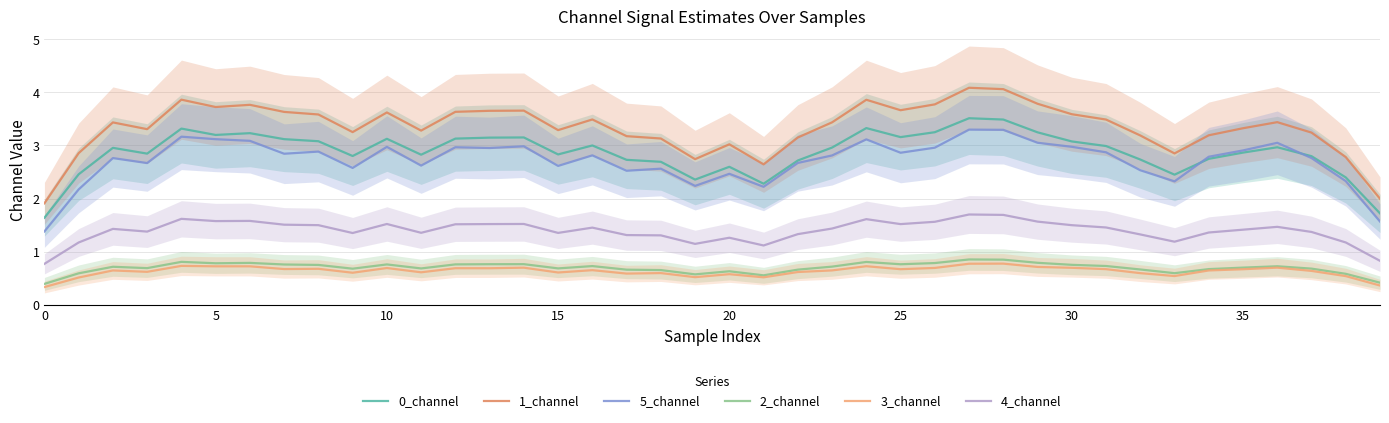

True or false: 0_channel and 4_channel cross at least once.

False